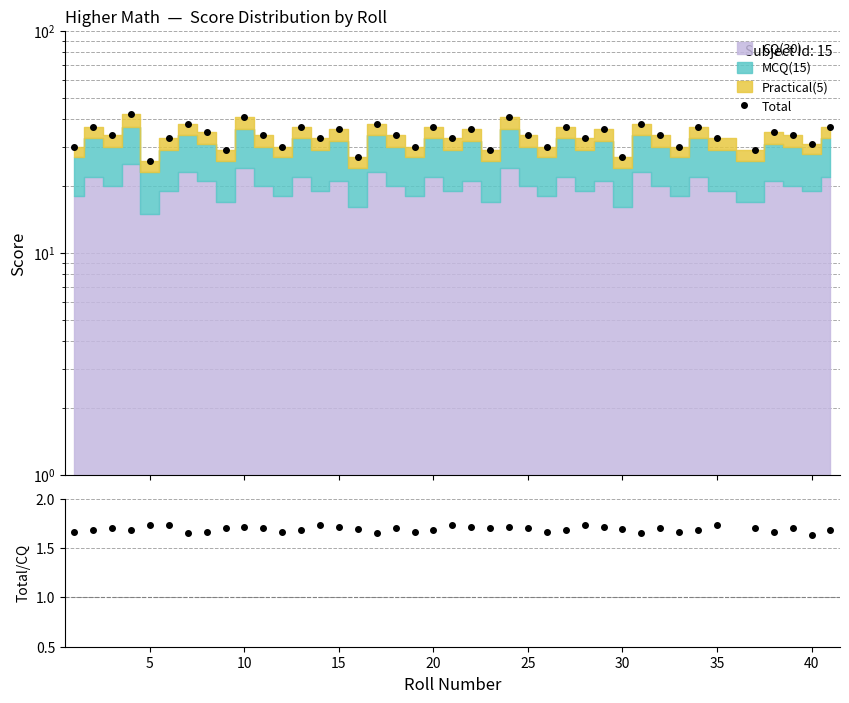

True or false: Total and Total/CQ cross at least once.

False